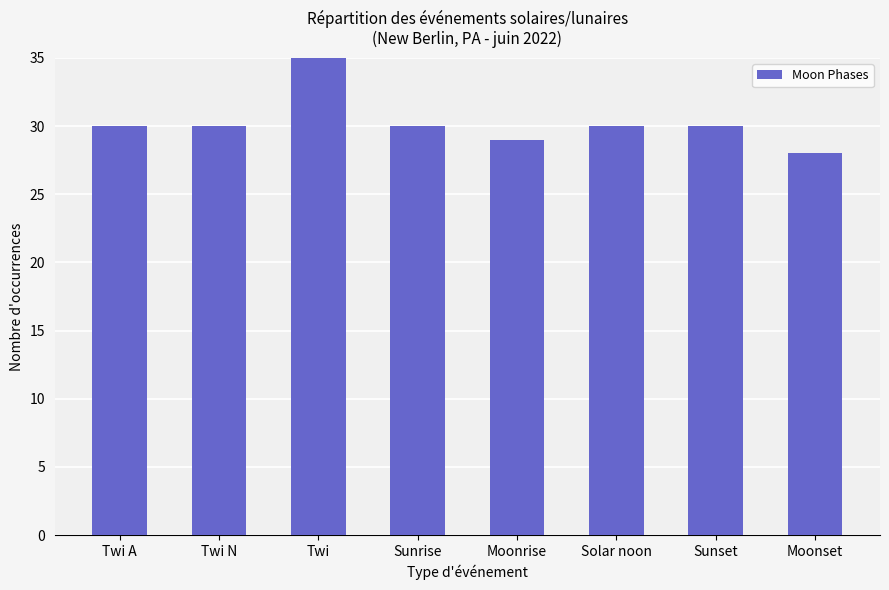

What is the label of the 6th bar from the right?

Twi